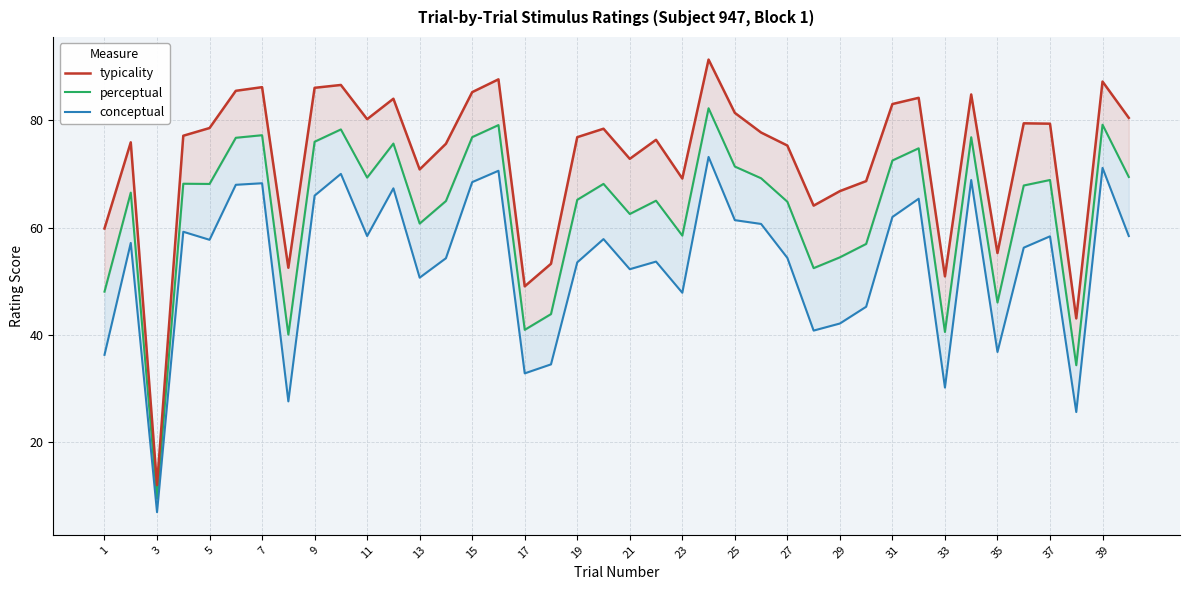

Which series changed the most between 29 and 33?

typicality